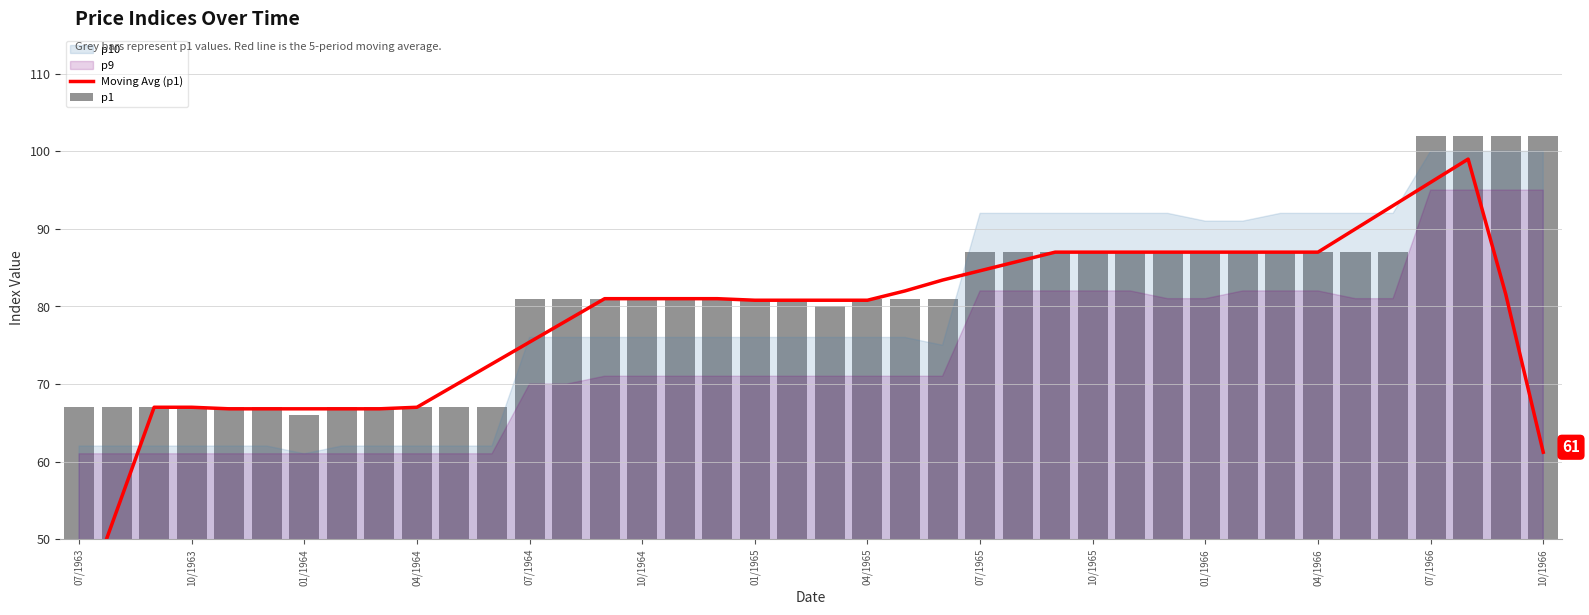

What is the difference between the maximum and second lowest values in the Moving Avg (p1) series?

45.4